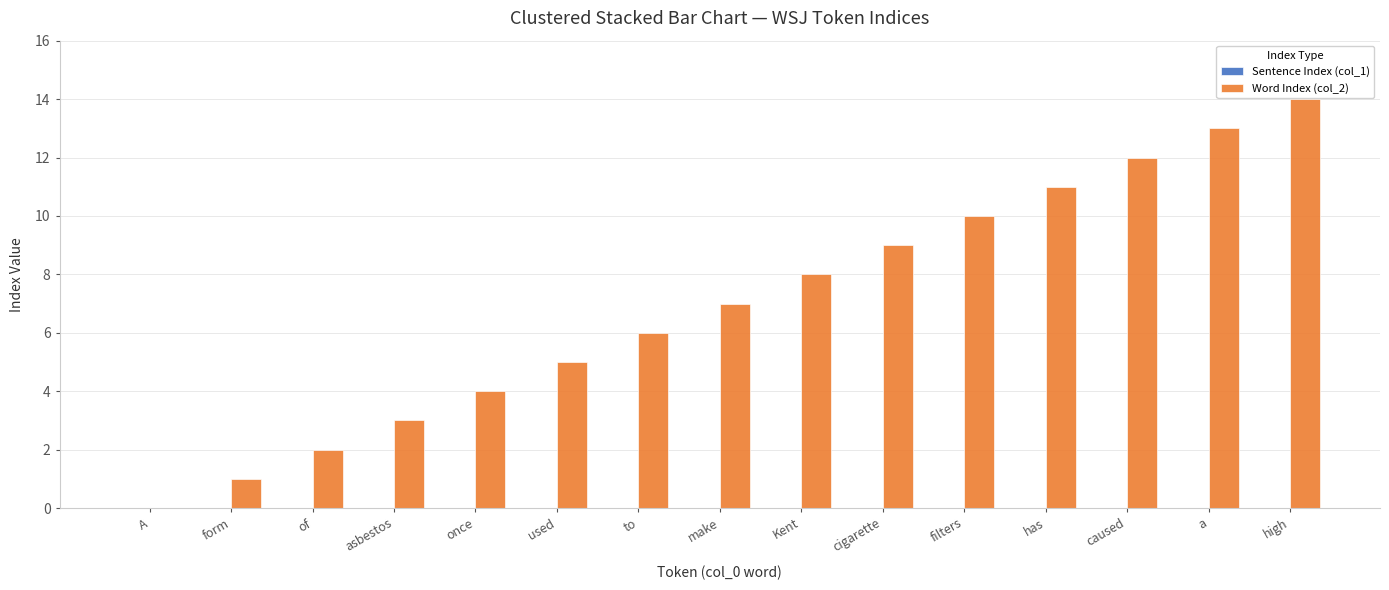

What is the sum of the values at Kent and of?

10